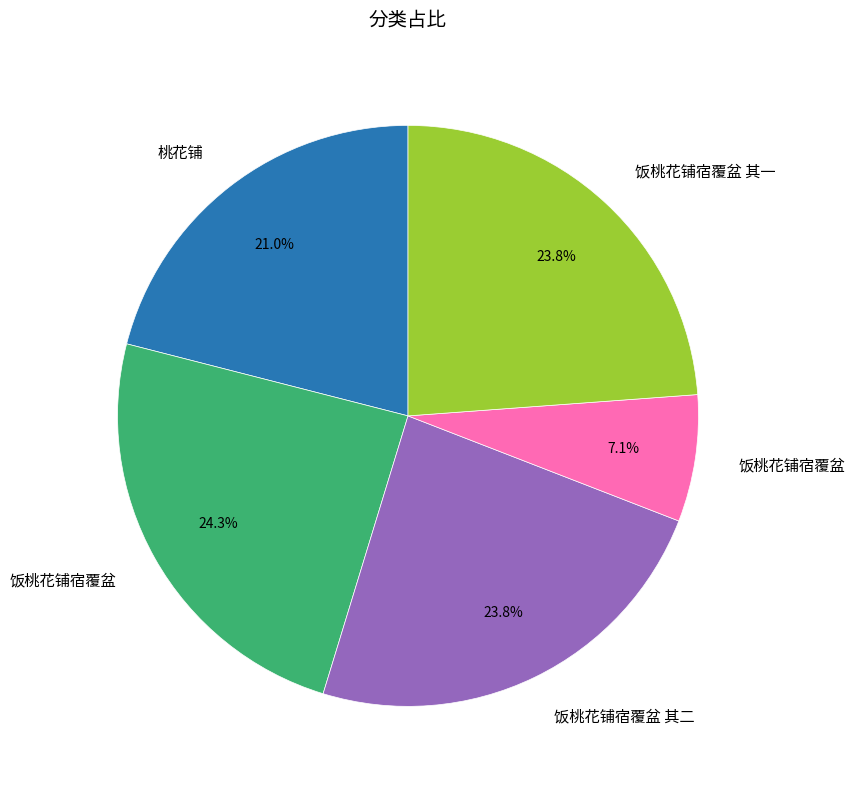

Is there a majority slice in this chart?

No